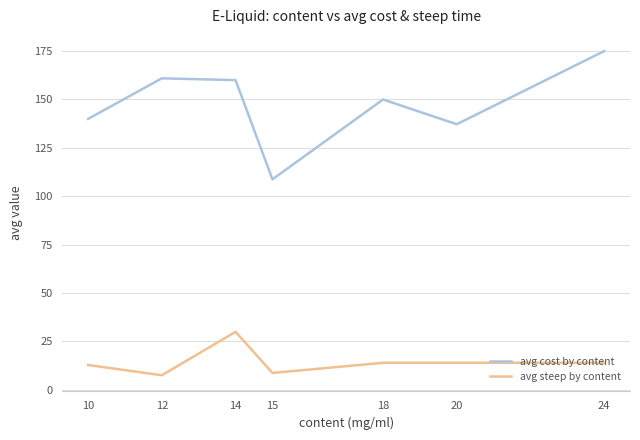

What is the difference between the second highest and second lowest values in the avg cost by content series?

23.7